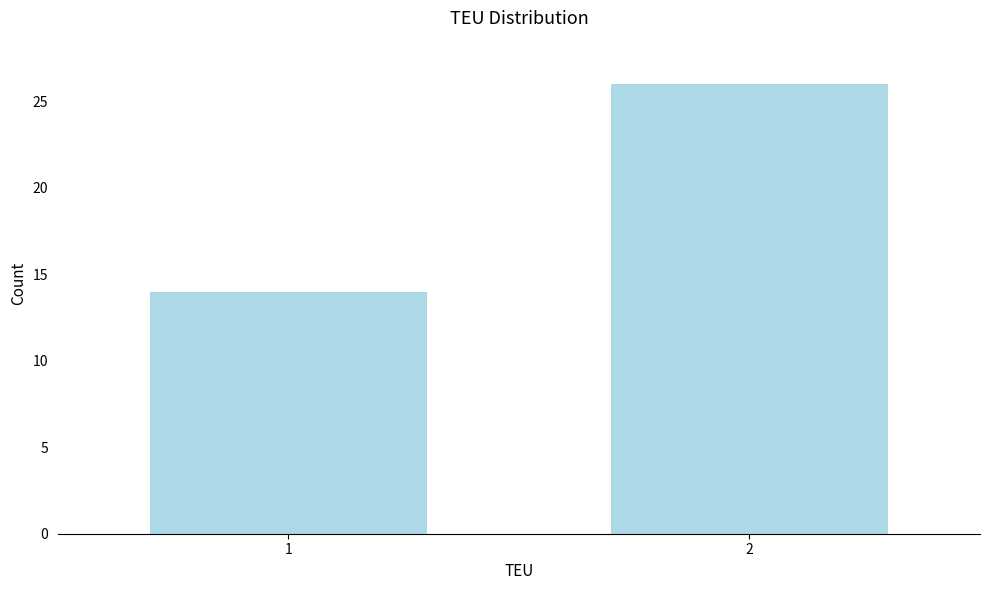

Reading right to left, transcribe all the data shown in this chart.

26	14